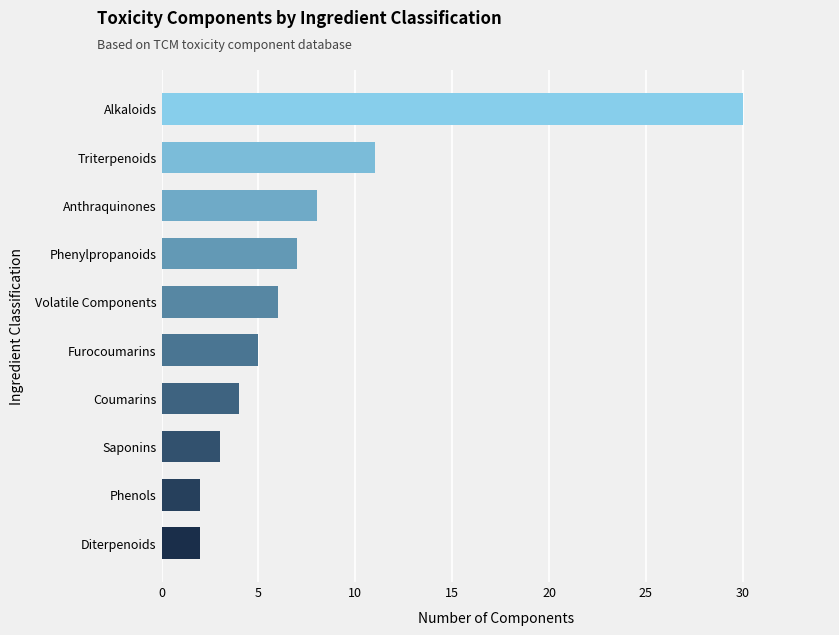

At which label is the value closest to 16?

Triterpenoids